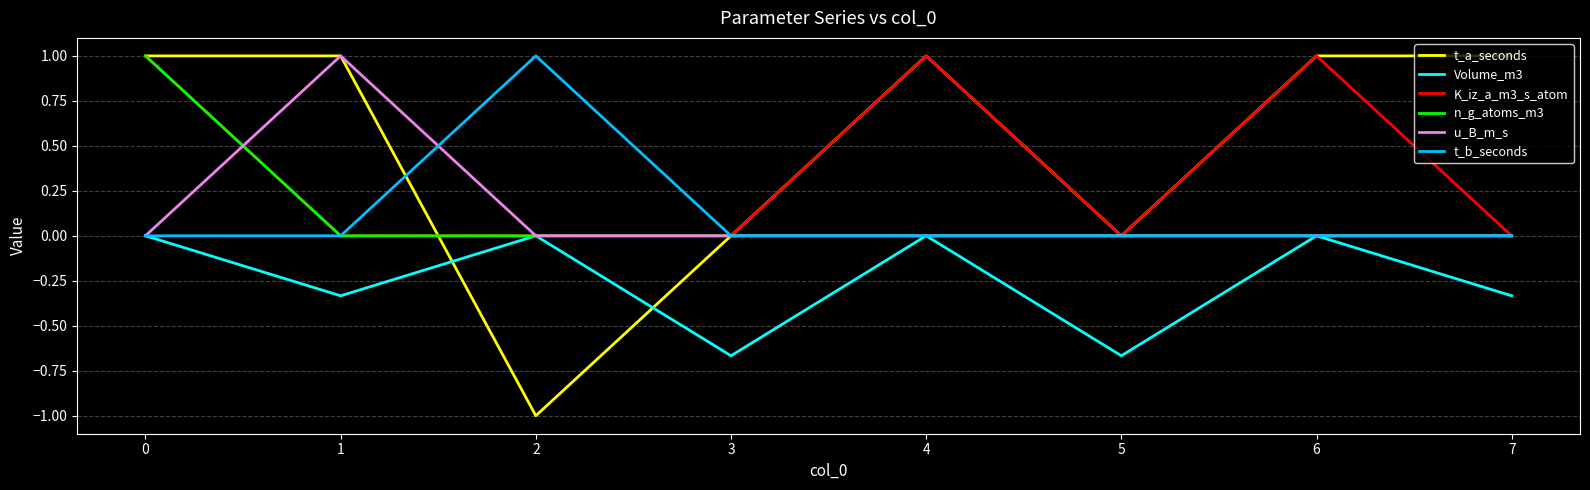

What is the total value across all series at 1?

1.7